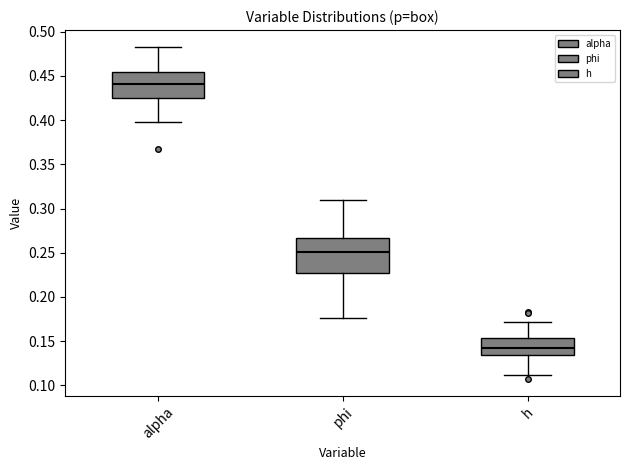

Reading left to right, read every box against the y-axis: the position of its median line, the range the box covers, and the ends of its whiskers. The values are not printed on the chart, so give them approximately, as read against the axis.

alpha: median 0.440, box 0.425 to 0.455, whiskers 0.400 to 0.485
phi: median 0.250, box 0.225 to 0.265, whiskers 0.175 to 0.310
h: median 0.145, box 0.135 to 0.155, whiskers 0.110 to 0.170